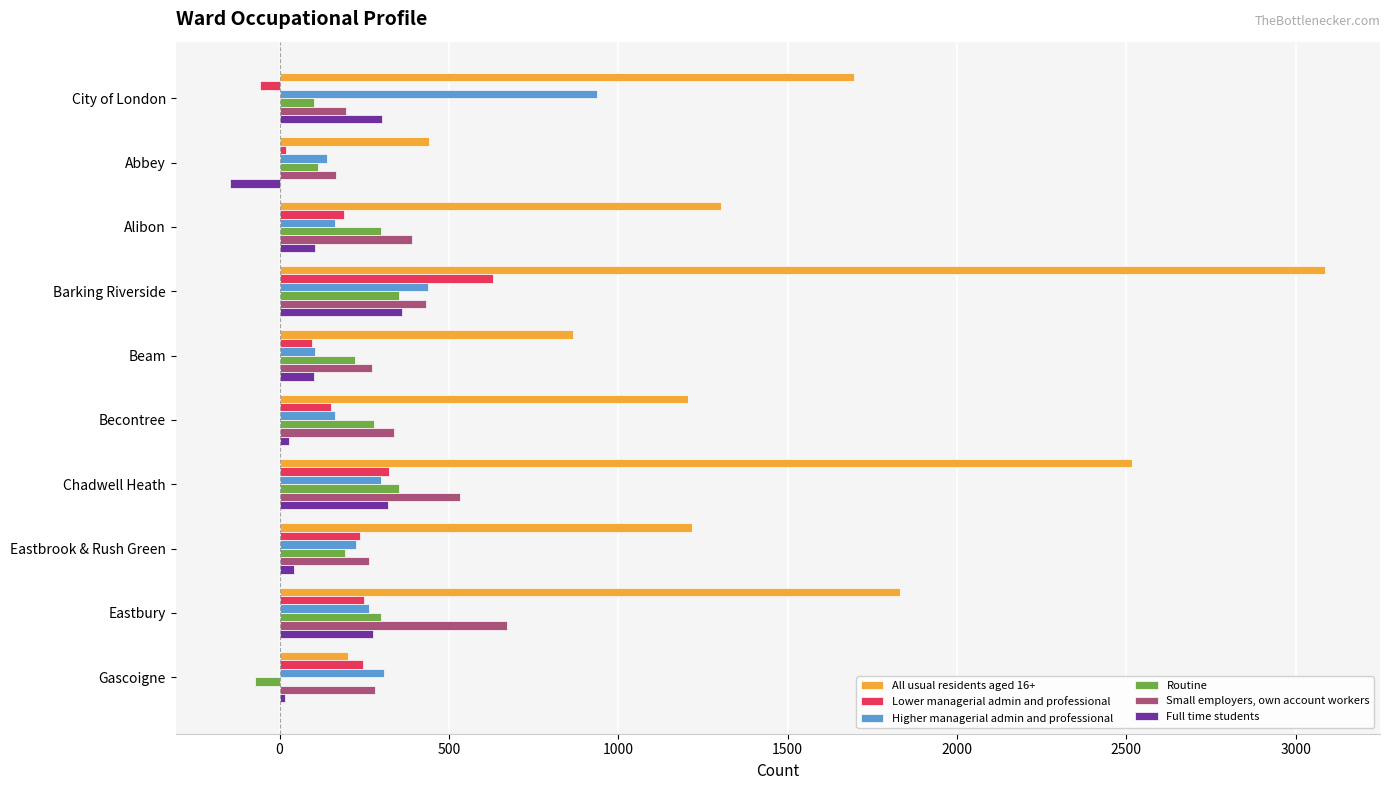

List the series in order of their peak value, highest first.

All usual residents aged 16+, Higher managerial admin and professional, Small employers, own account workers, Lower managerial admin and professional, Full time students, Routine